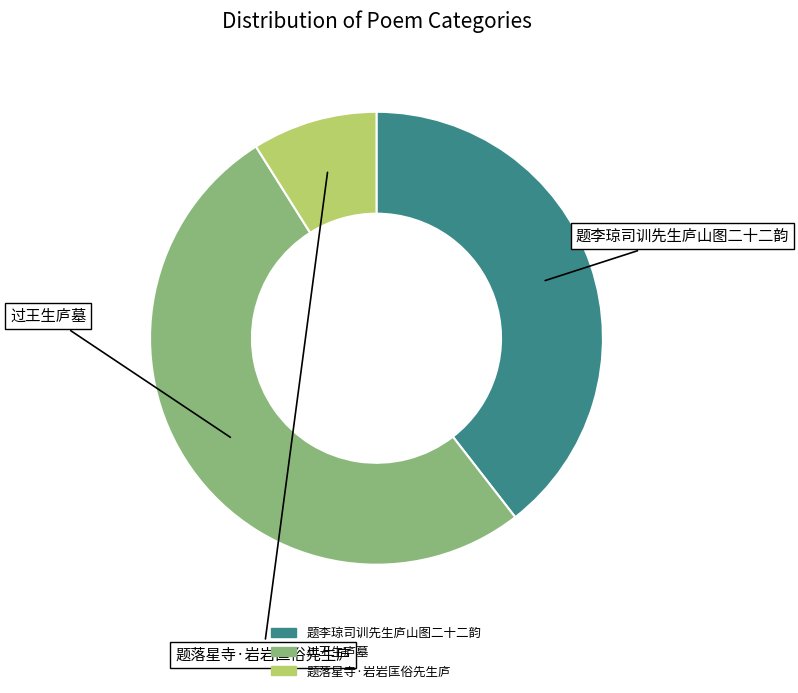

How many slices are in this pie chart?

3